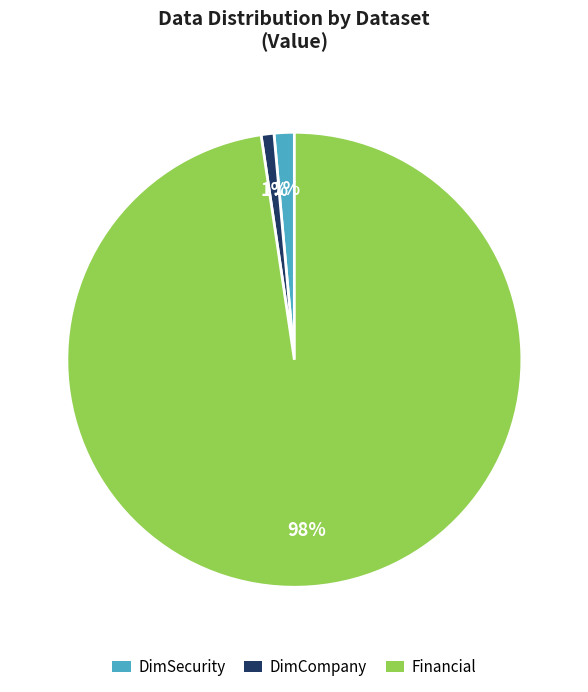

Which category accounts for the majority?

Financial